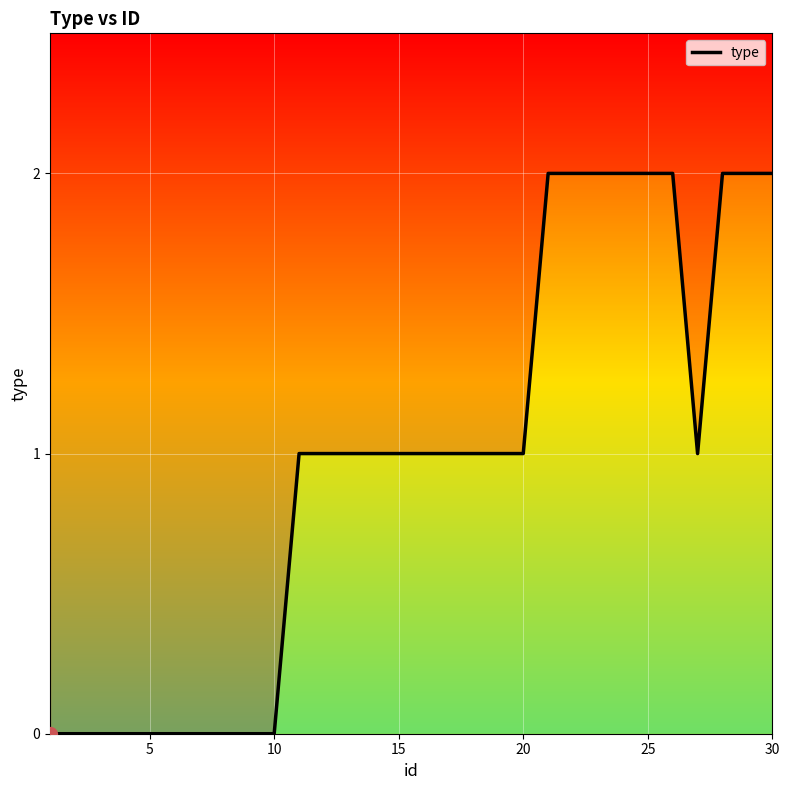

How many data points are less than 1?

10